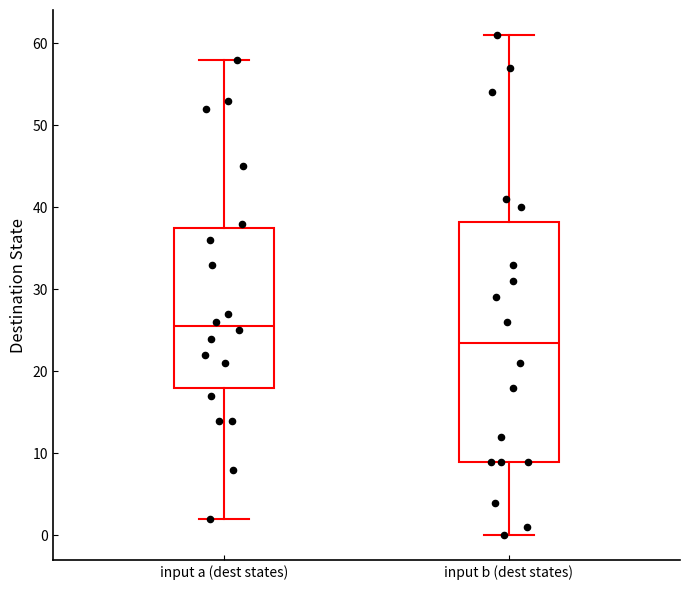

Reading left to right, transcribe this box plot: for each box, give where its median line is, the range the box spans, and where its two whiskers end, as read against the y-axis. The values are not printed on the chart, so give them approximately, as read against the axis.

input a (dest states): median 26, box 18 to 38, whiskers 2 to 58
input b (dest states): median 24, box 9 to 38, whiskers 0 to 61